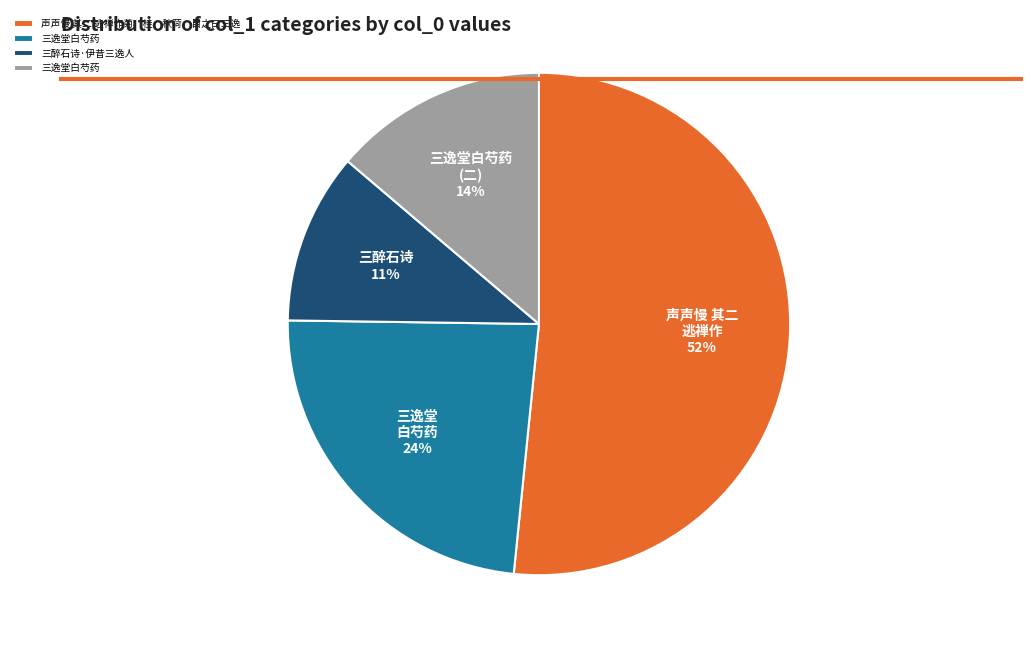

Does any single category account for the majority?

Yes